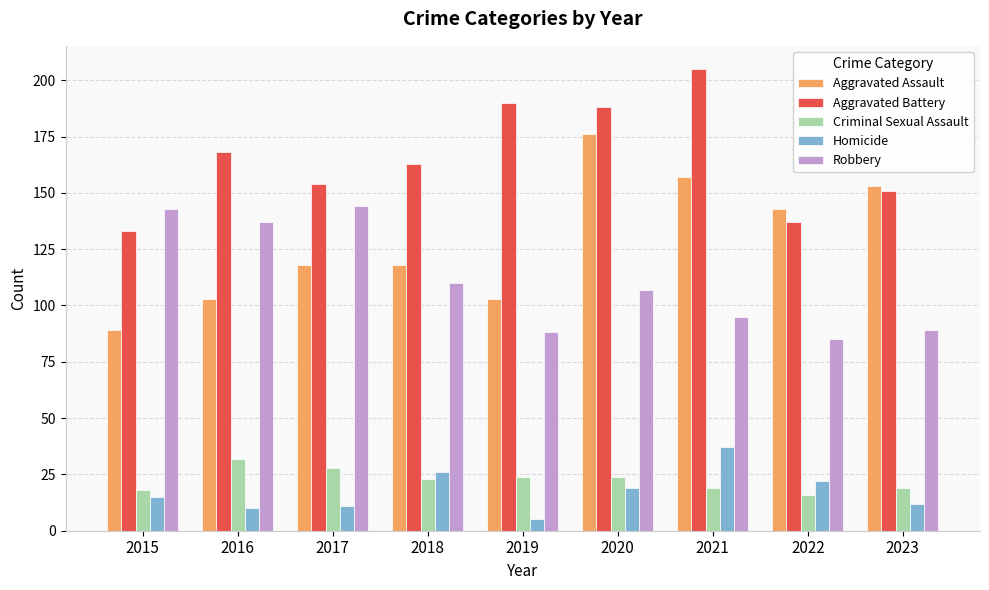

Which series changed the most between 2016 and 2018?

Robbery